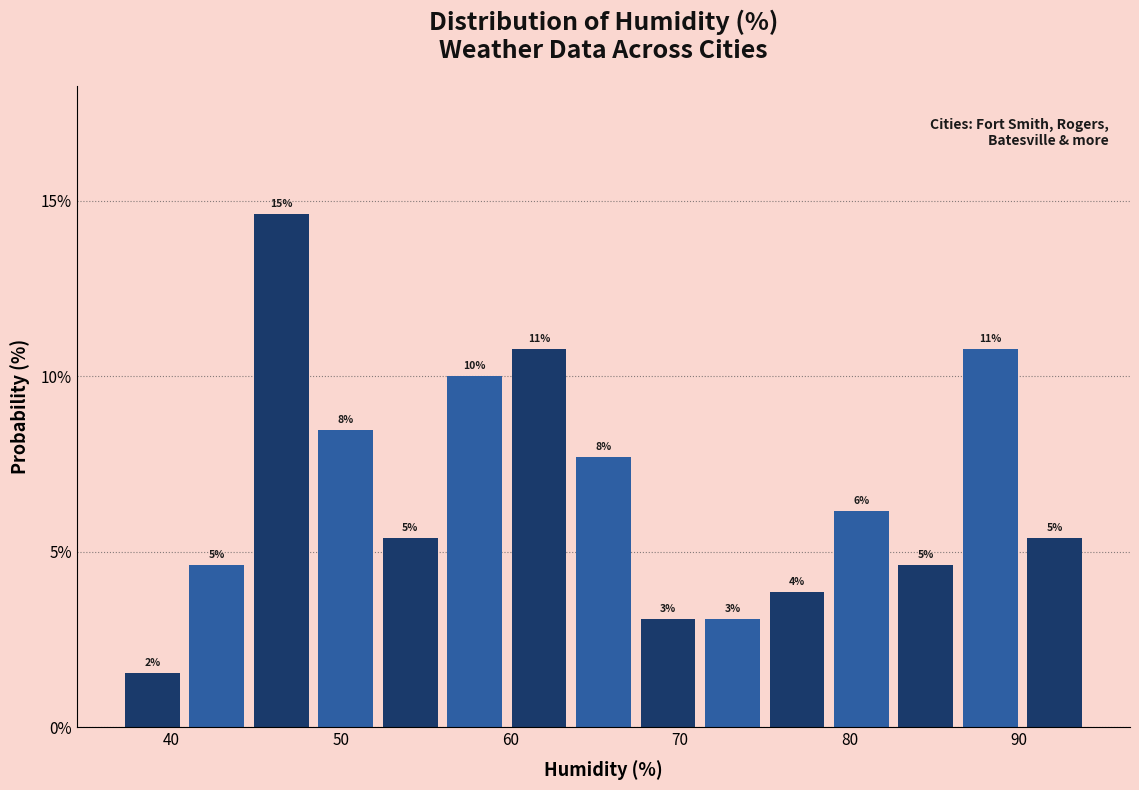

Read against the x-axis, roughly where is the centre of the tallest bar?

47